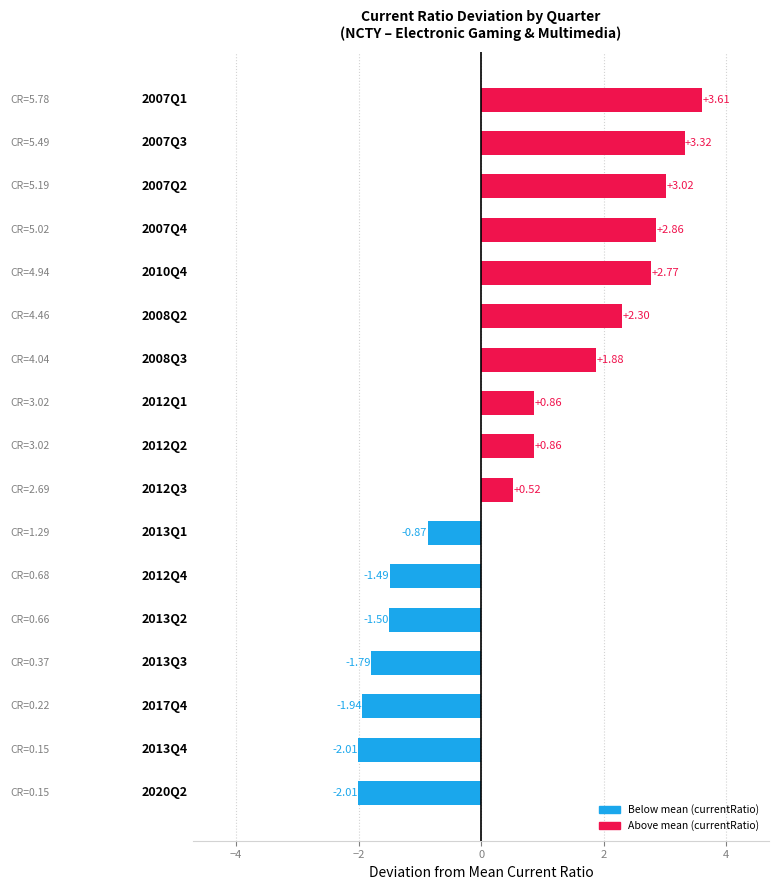

What is the difference between the maximum and minimum values?

5.6